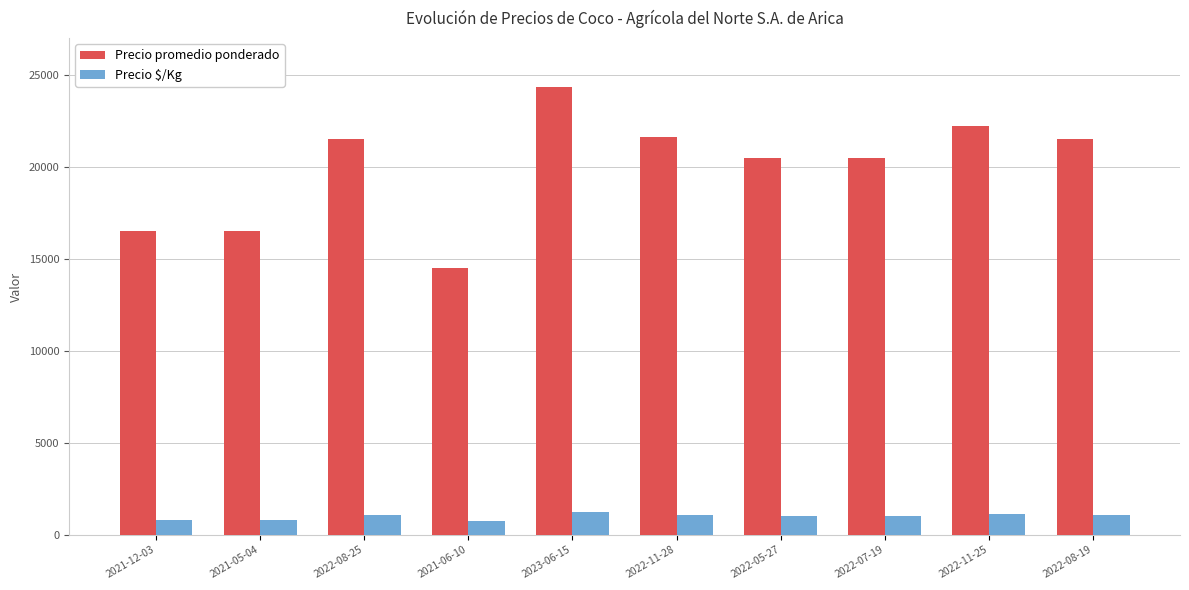

What is the label of the 4th bar from the right?

2022-05-27